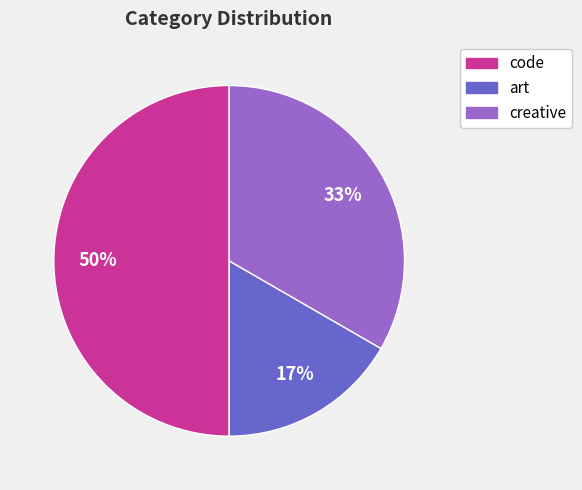

Is art the majority of the pie?

No